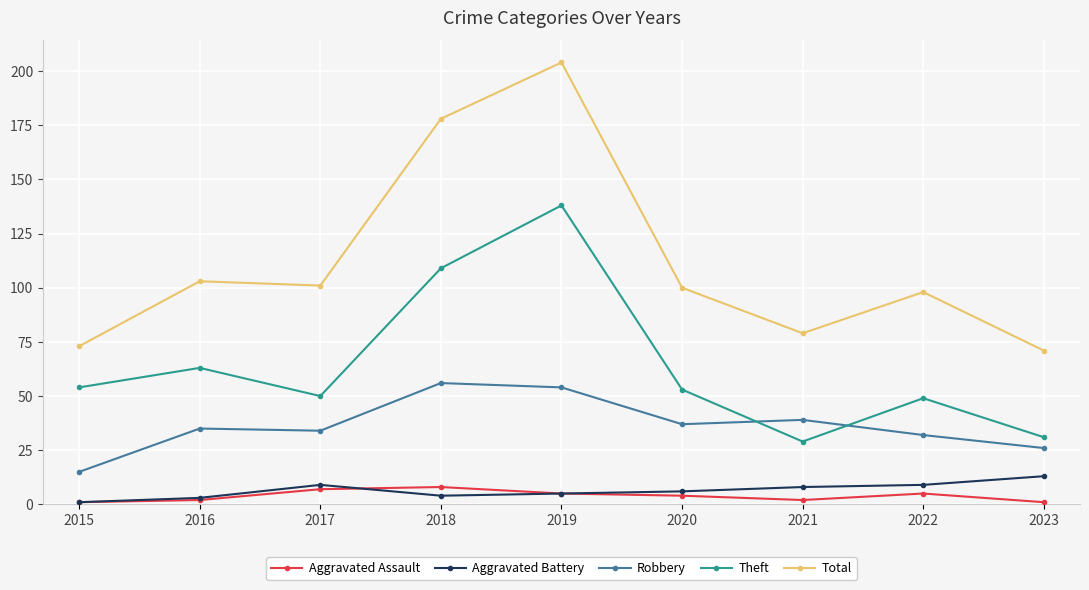

True or false: Theft has a value of 50 at 2017.

True